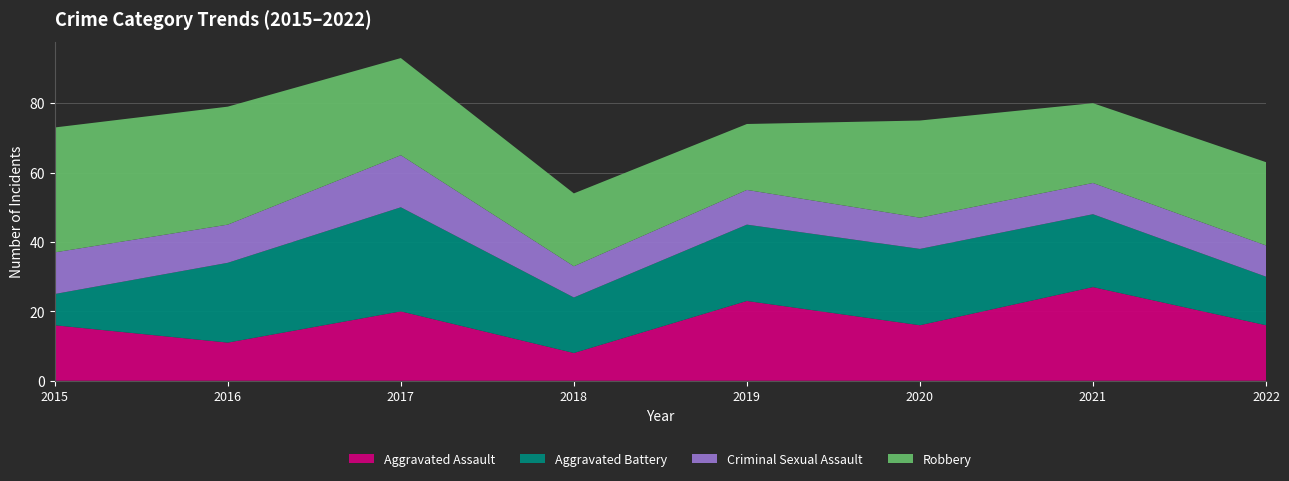

Reading left to right, list all the values displayed in this chart.

Aggravated Assault: 16	11	20	8	23	16	27	16
Aggravated Battery: 9	23	30	16	22	22	21	14
Criminal Sexual Assault: 12	11	15	9	10	9	9	9
Robbery: 36	34	28	21	19	28	23	24